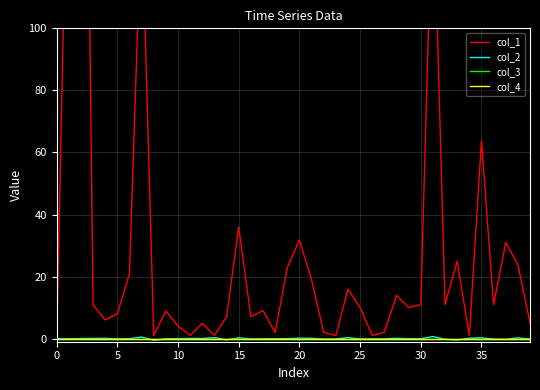

True or false: col_2 has a value of 0.1 at 38.

False